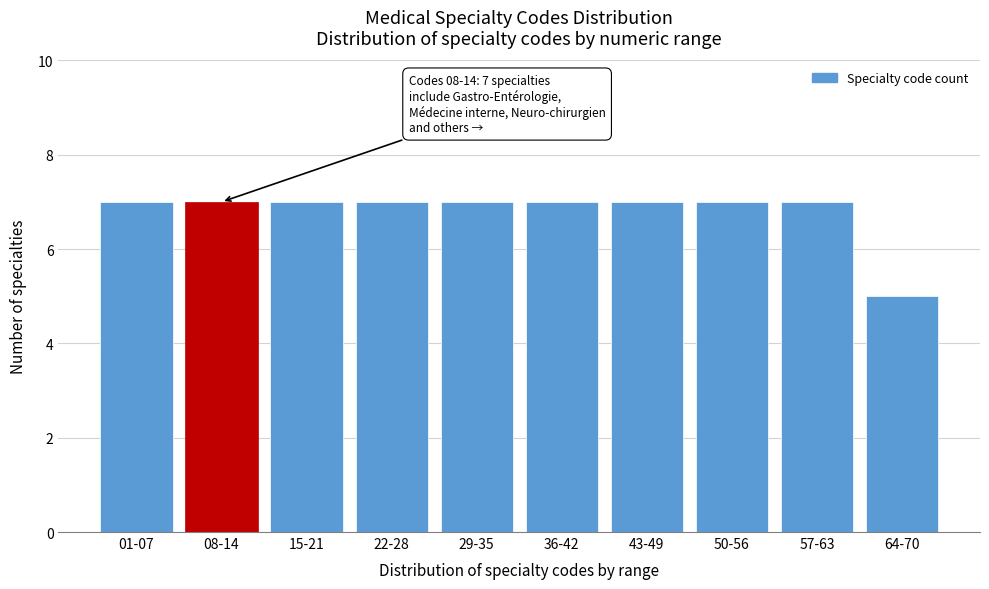

Reading right to left, extract all data points from this chart.

5	7	7	7	7	7	7	7	7	7